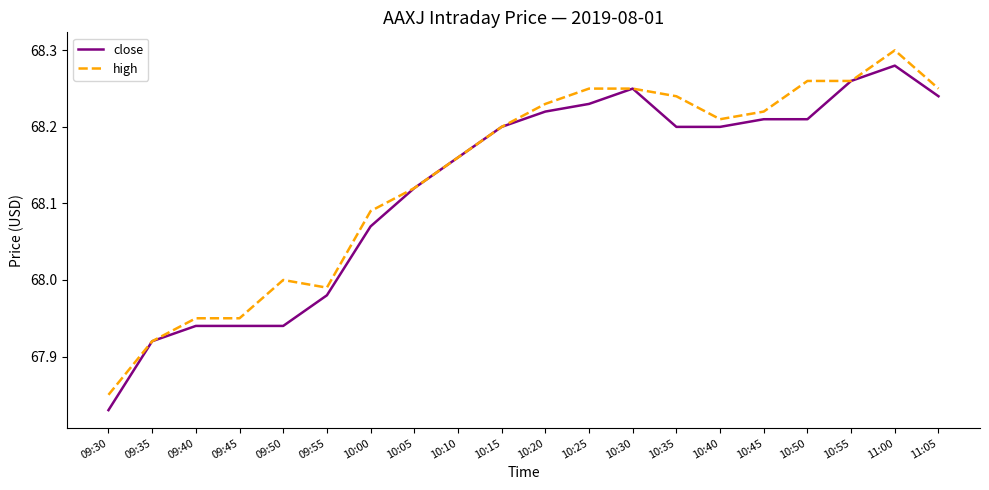

Does the chart display data point markers on the line(s)?

No